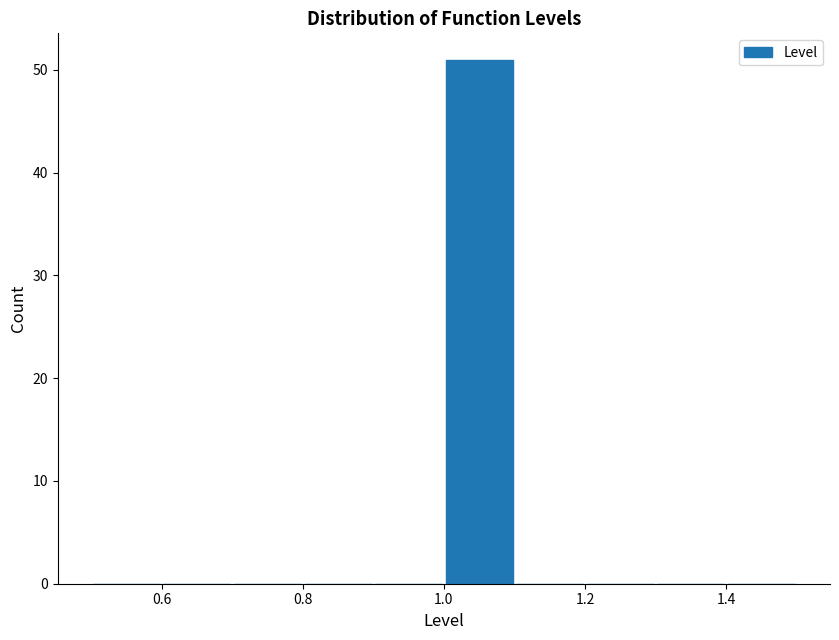

Which range on the x-axis has the tallest bar?

1.0 to 1.1